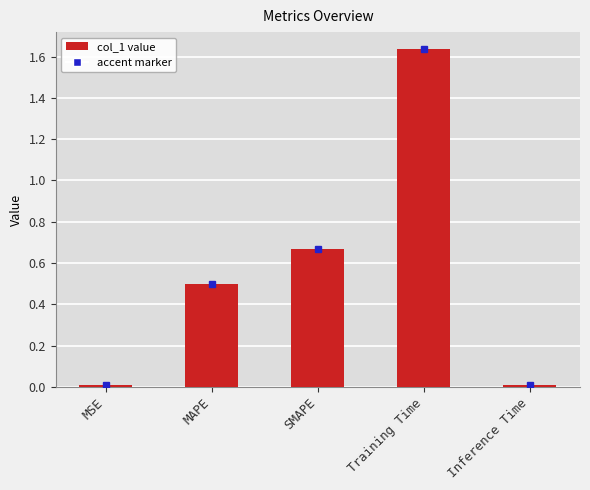

Which category has the highest value across all series?

Training Time